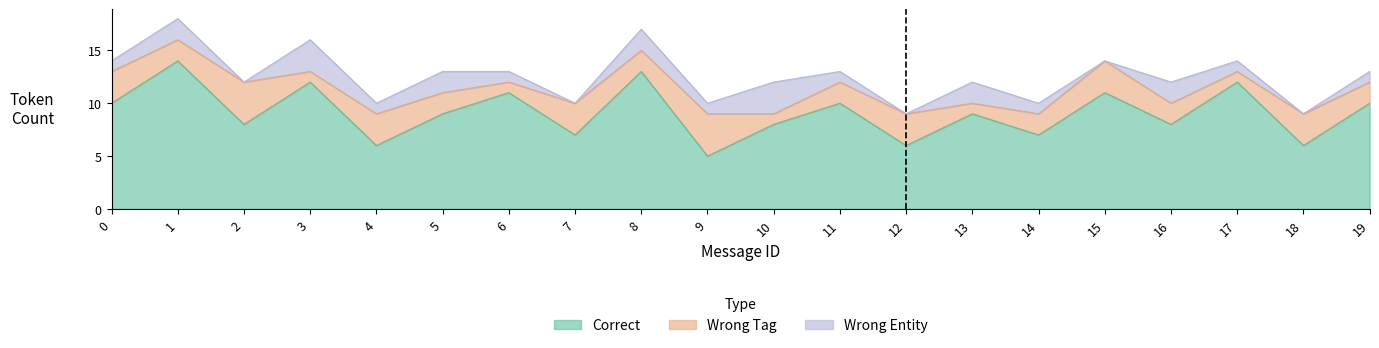

The Wrong_Tag series shows 1 at 6. True or false?

False